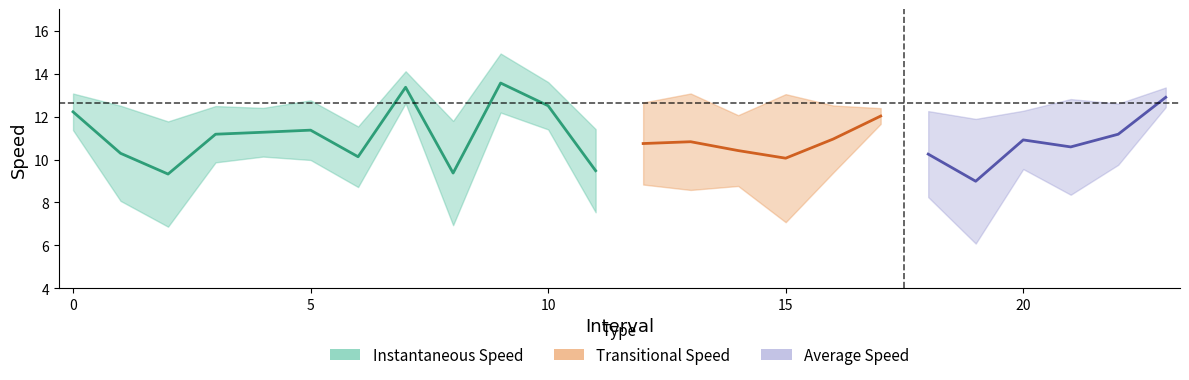

Is the value of avgspeed at 22 greater than the value of instspeed at 12?

No